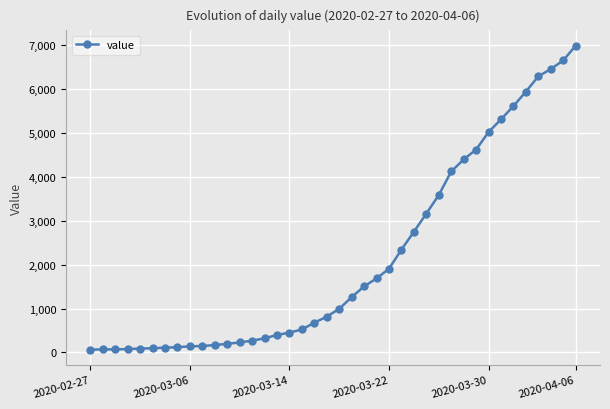

What is the difference between the second highest and minimum values?

6593